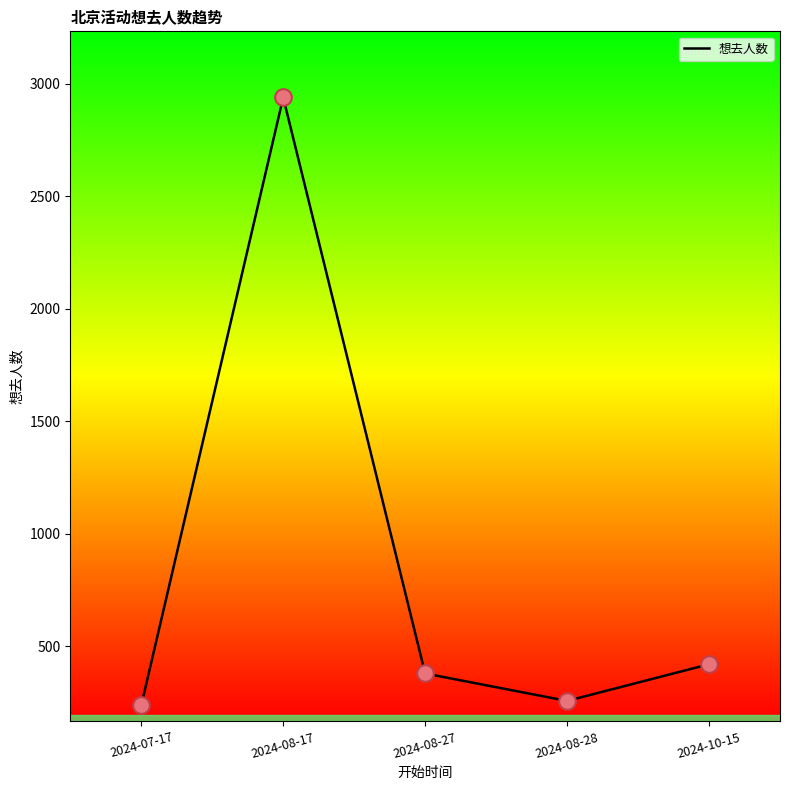

What is the change in value from 2024-08-17 to 2024-08-27?

-2561